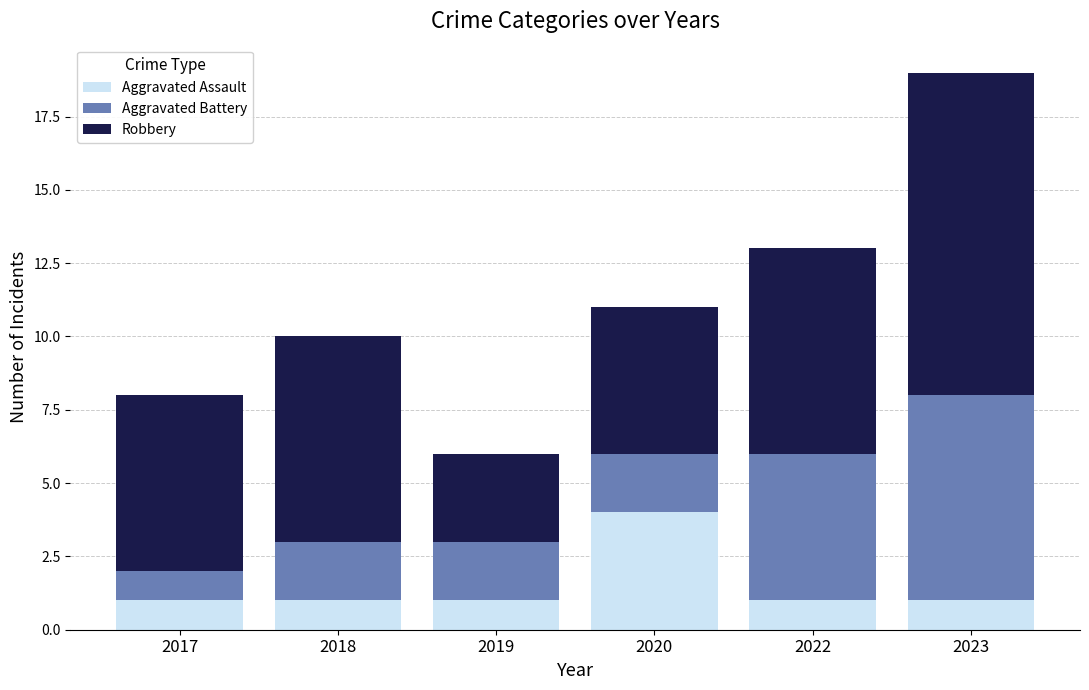

What is the total value across all series at 2018?

10